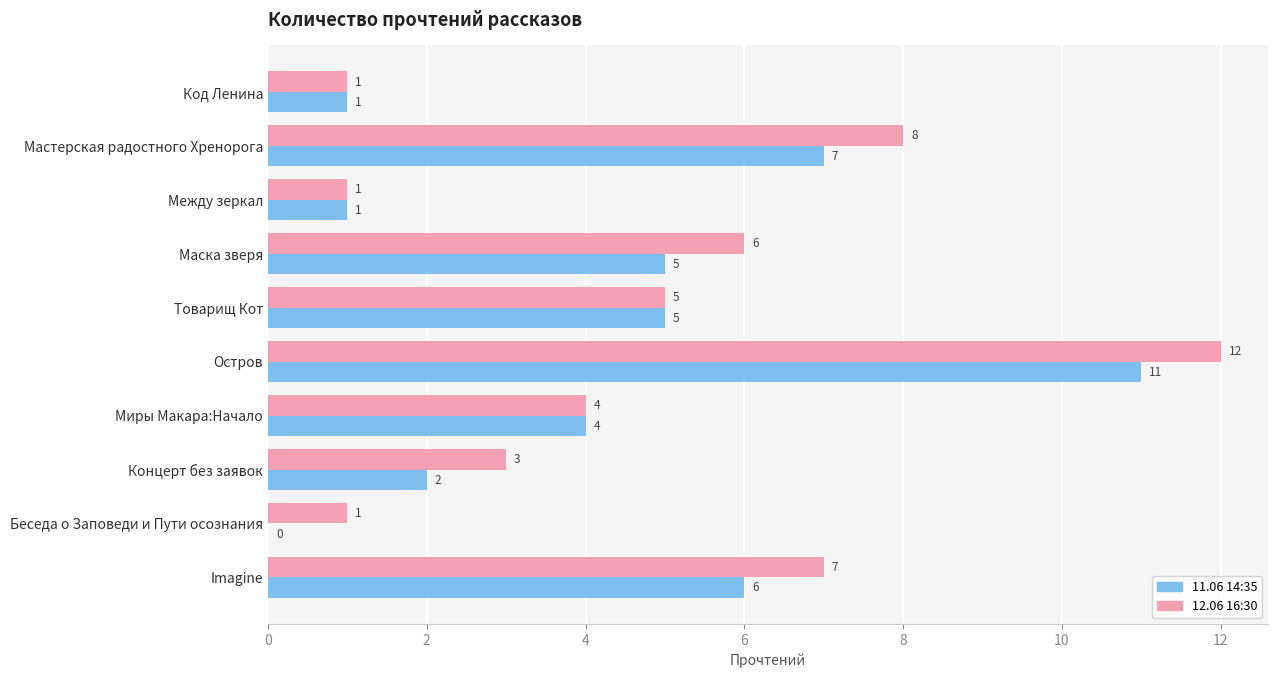

True or false: 12.06 16:30 has a value of 6 at Маска зверя.

True